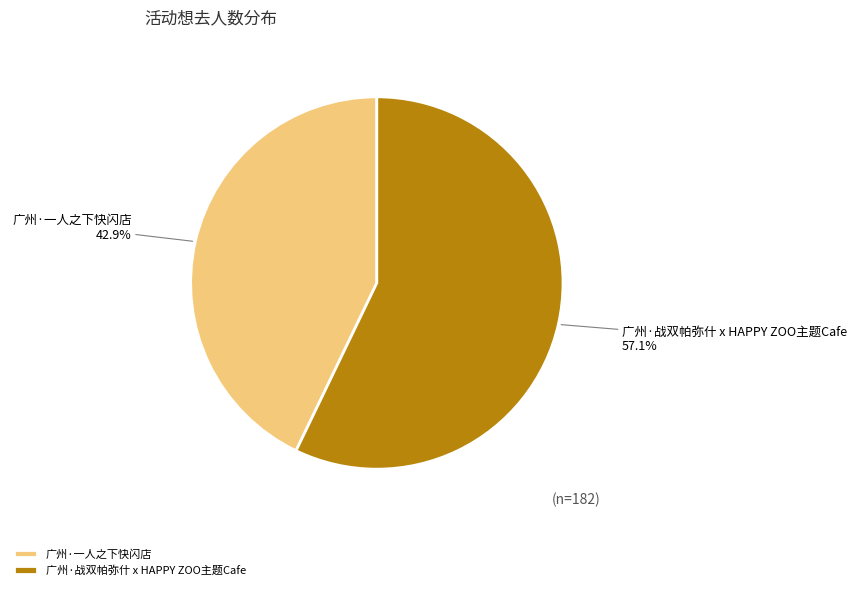

What is the ratio of the value at 广州·战双帕弥什 x HAPPY ZOO主题Cafe to the value at 广州·一人之下快闪店?

1.3